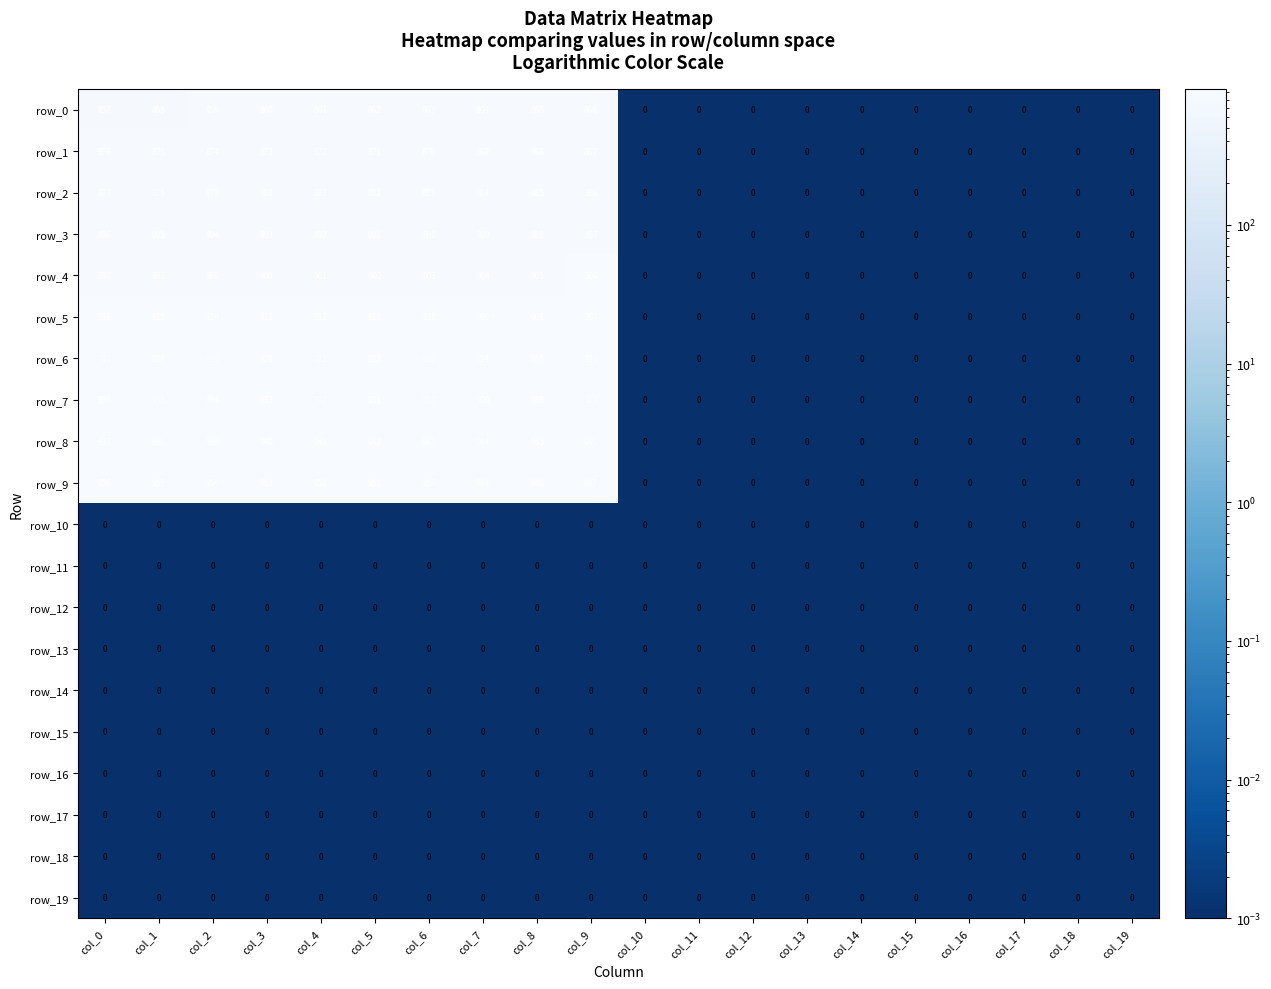

Which category has the highest value in the row_1 series?

col_0